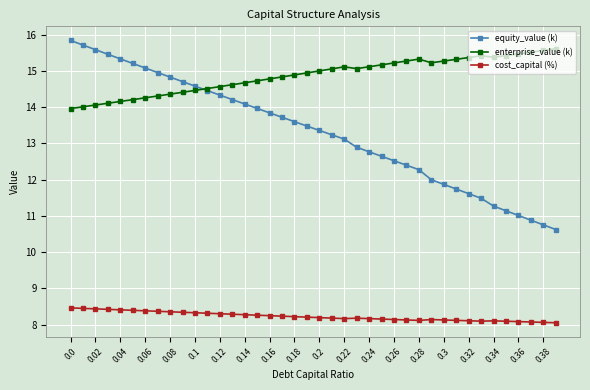

Which series has the largest range (max minus min)?

equity_value (k)